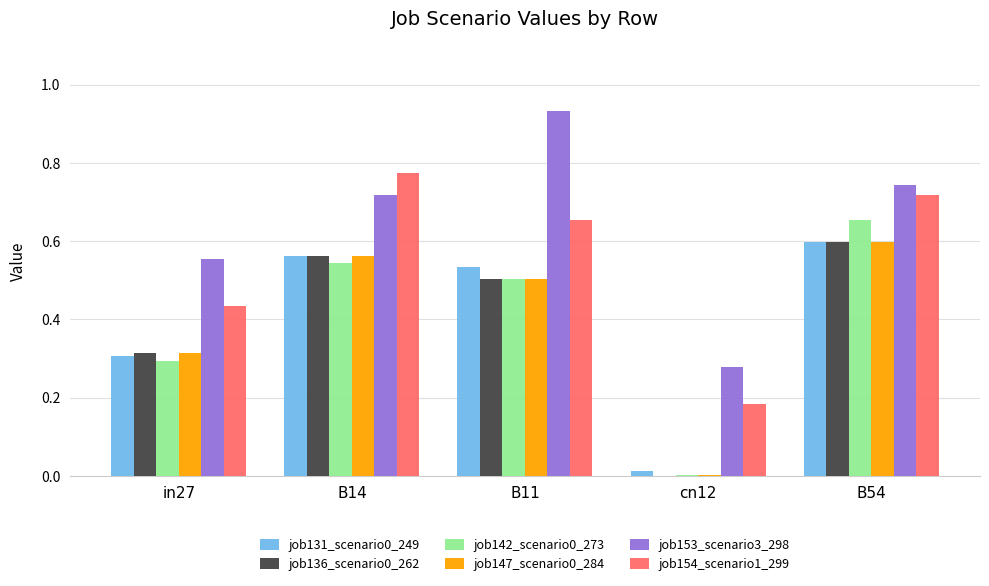

What is the sum of all job136_scenario0_262 values?

2.0